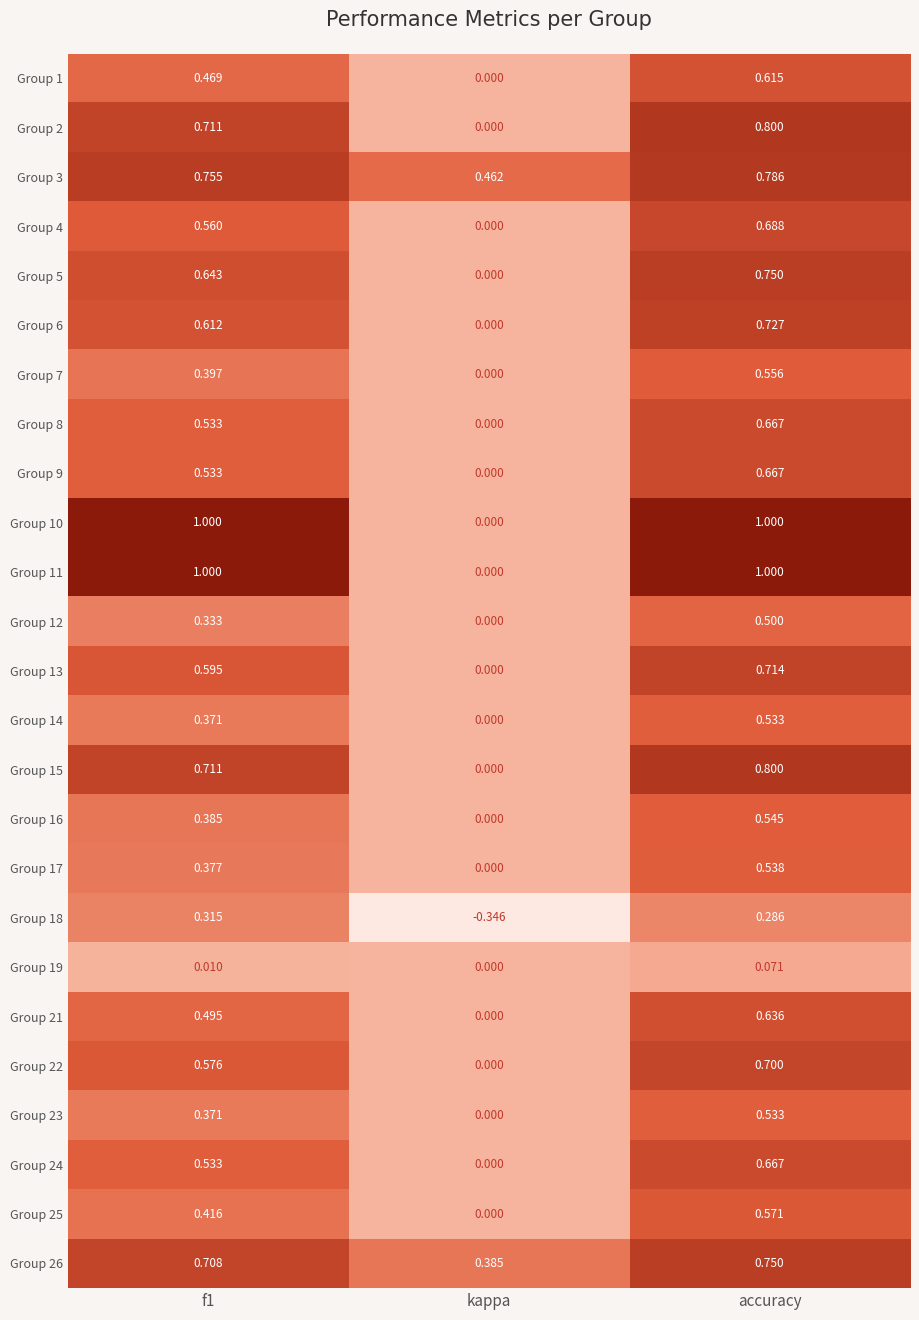

Which category has the lowest value across all series?

kappa